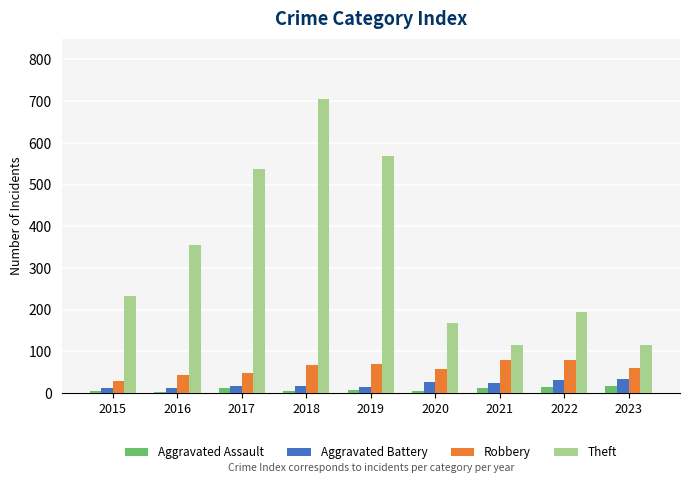

What is the difference between the maximum and minimum values in the Aggravated Battery series?

21